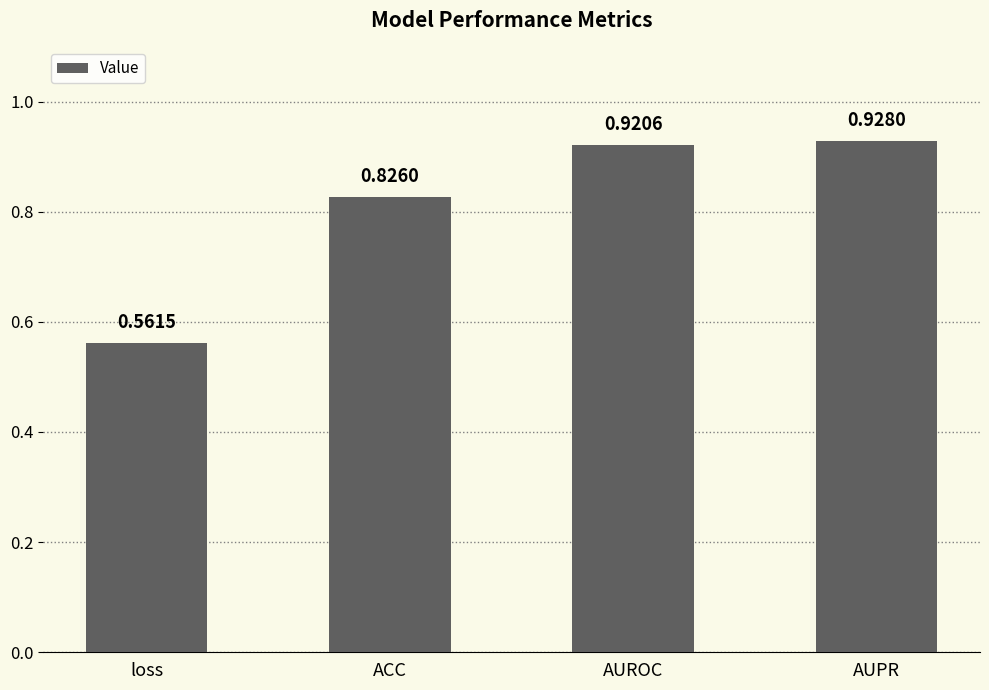

Rank the categories by value from highest to lowest.

AUPR, AUROC, ACC, loss